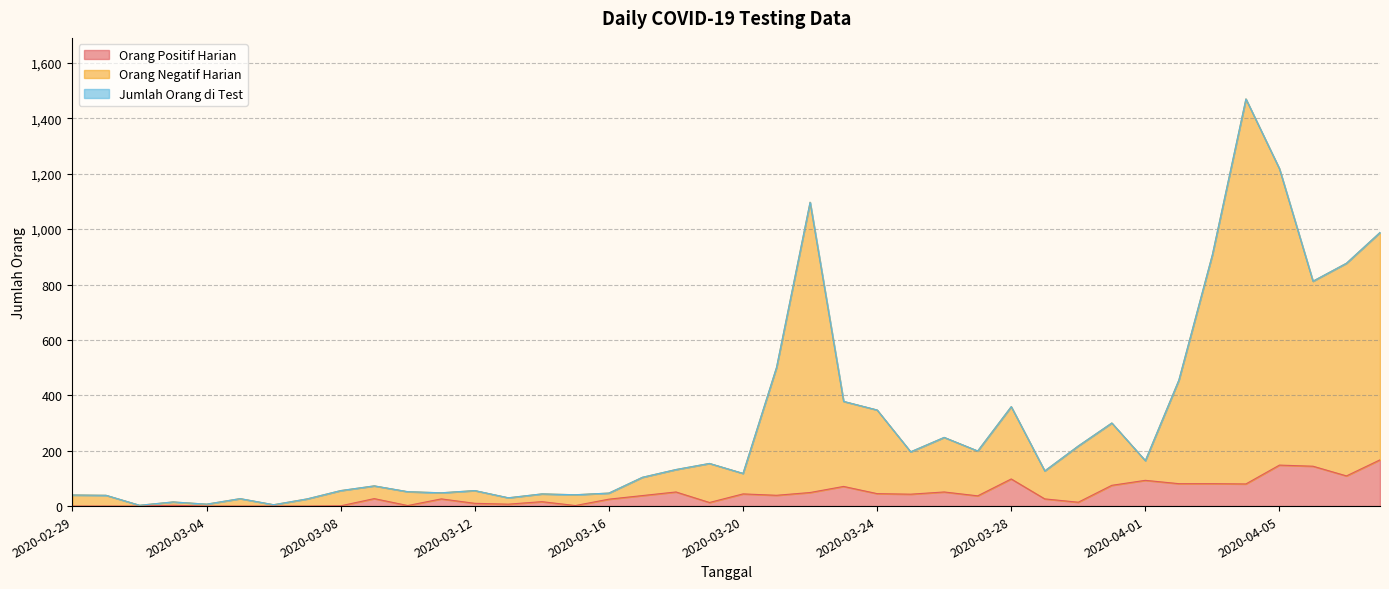

What is the sum of all Jumlah Orang di Test values?

11978